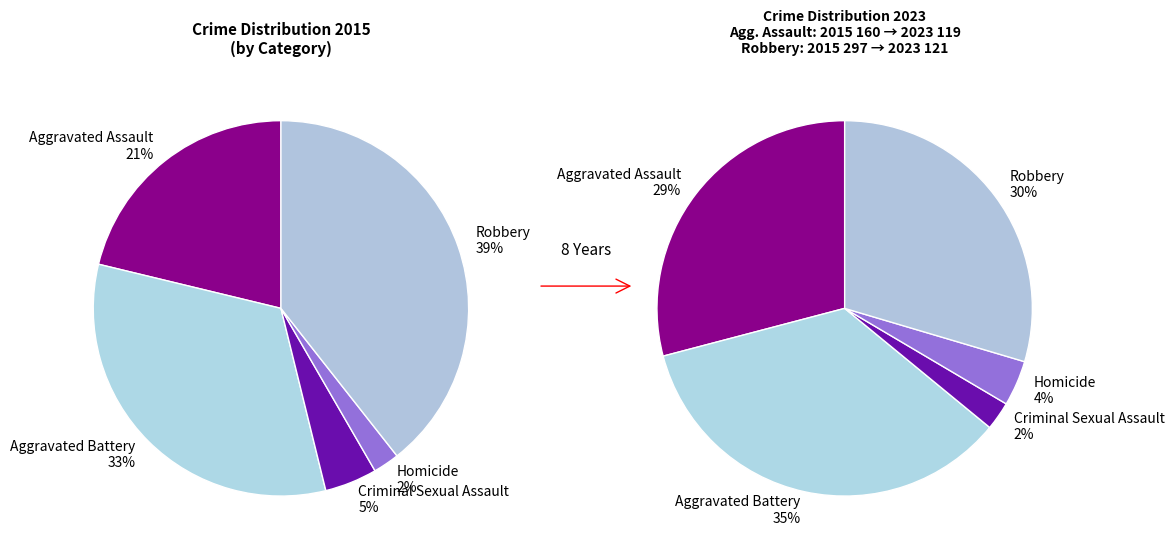

What percentage is the 3 slice, to the nearest percent?

2%